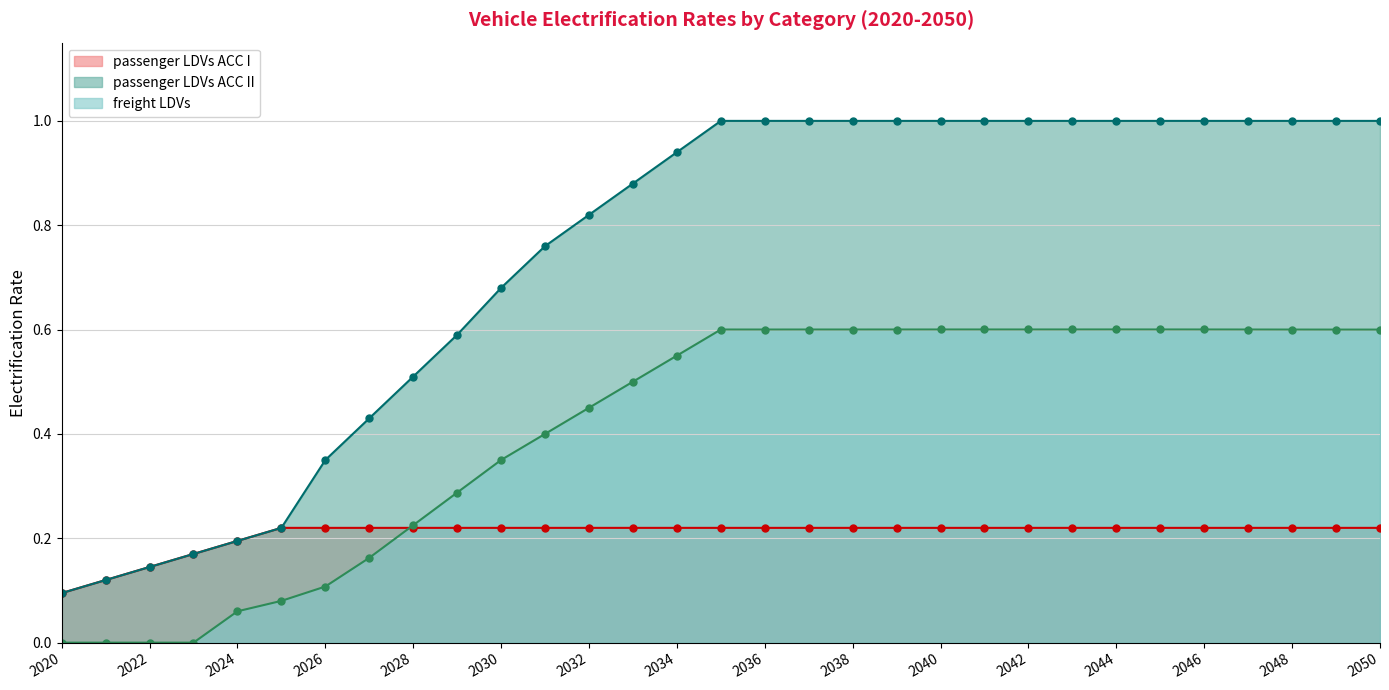

At which label does passenger LDVs ACC II reach its peak?

2035